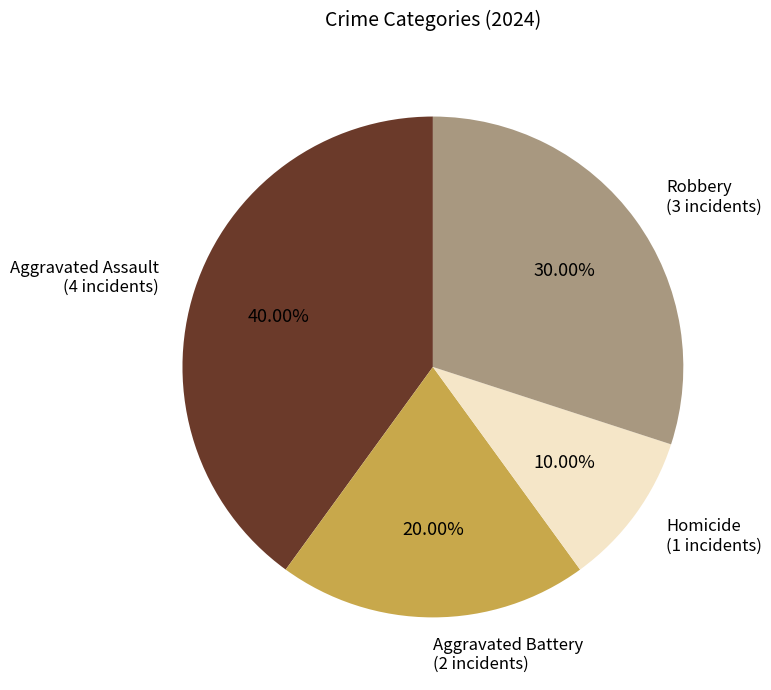

Combined, do Homicide and Robbery account for over 50%?

No